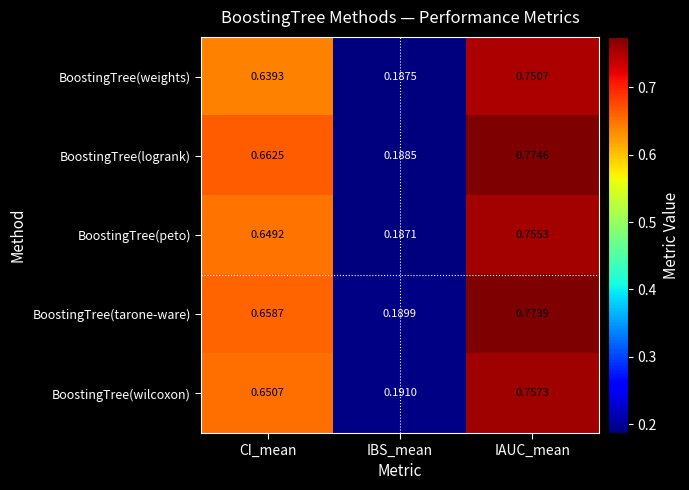

At which label is BoostingTree(tarone-ware) closest to 0?

IBS_mean